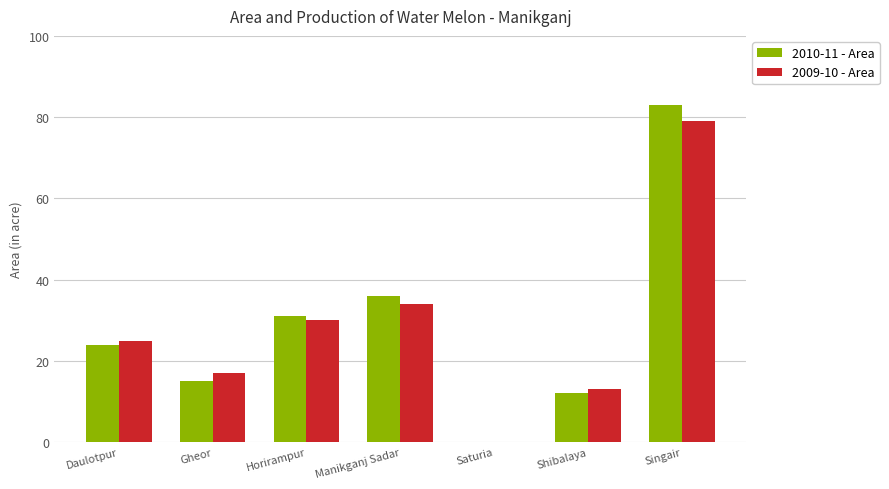

The 2010-11 - Area series shows 41 at Daulotpur. True or false?

False